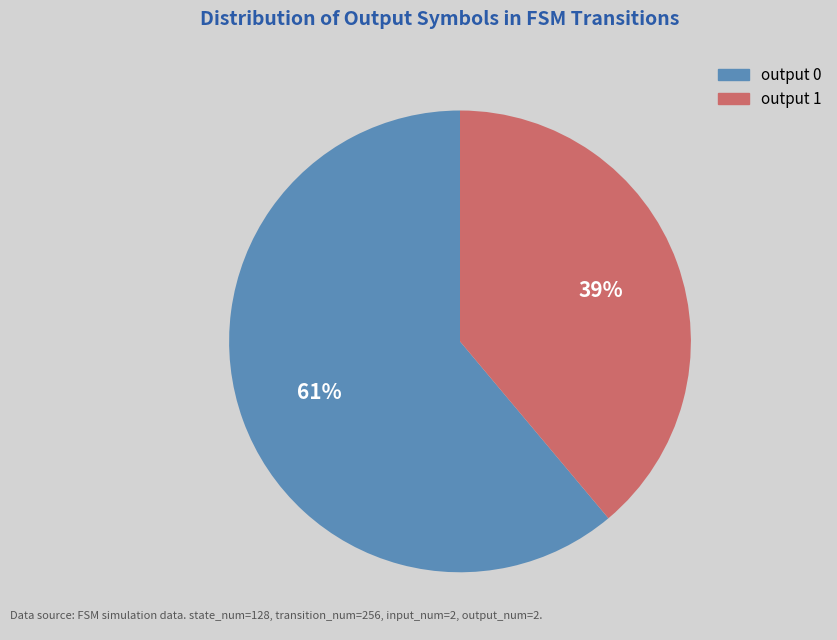

Between output 0 and output 1, which is larger?

output 0